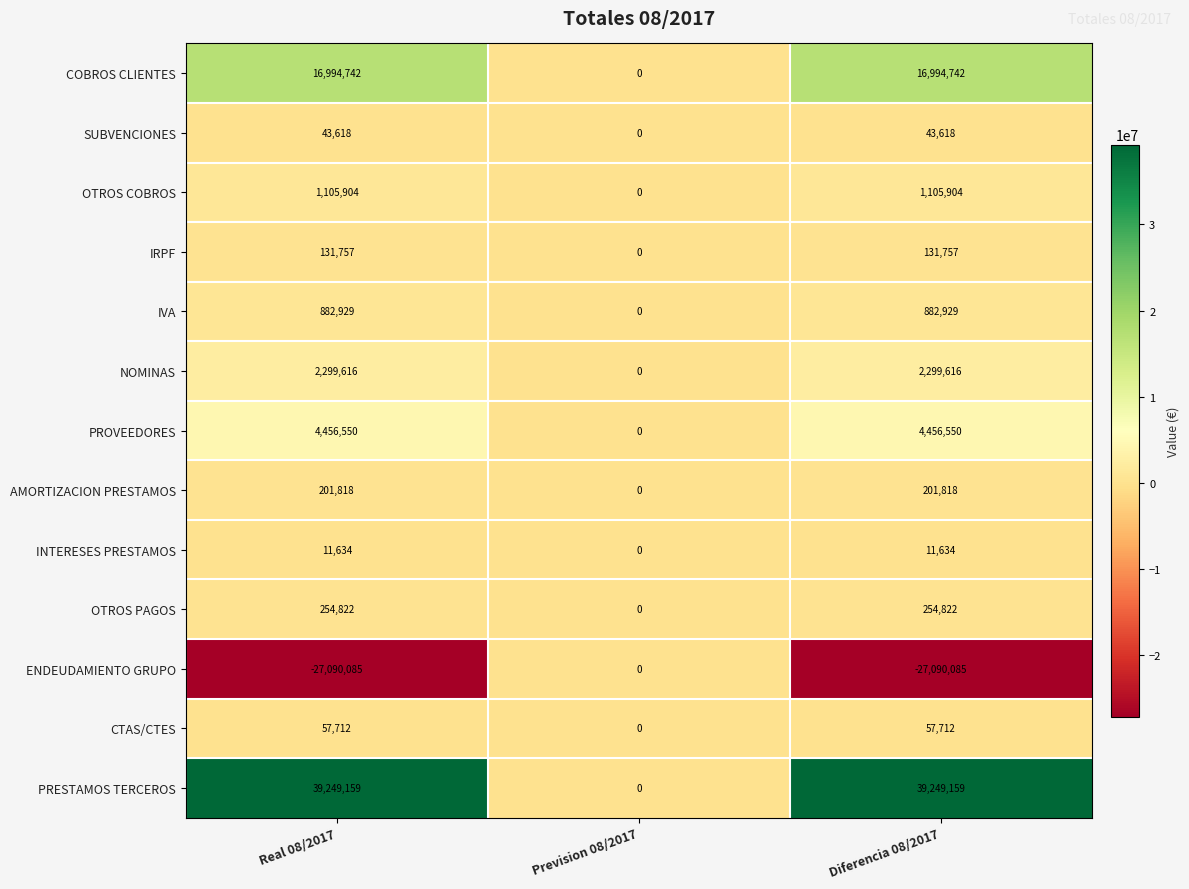

What is the difference between the highest and lowest values at Diferencia 08/2017?

66339244